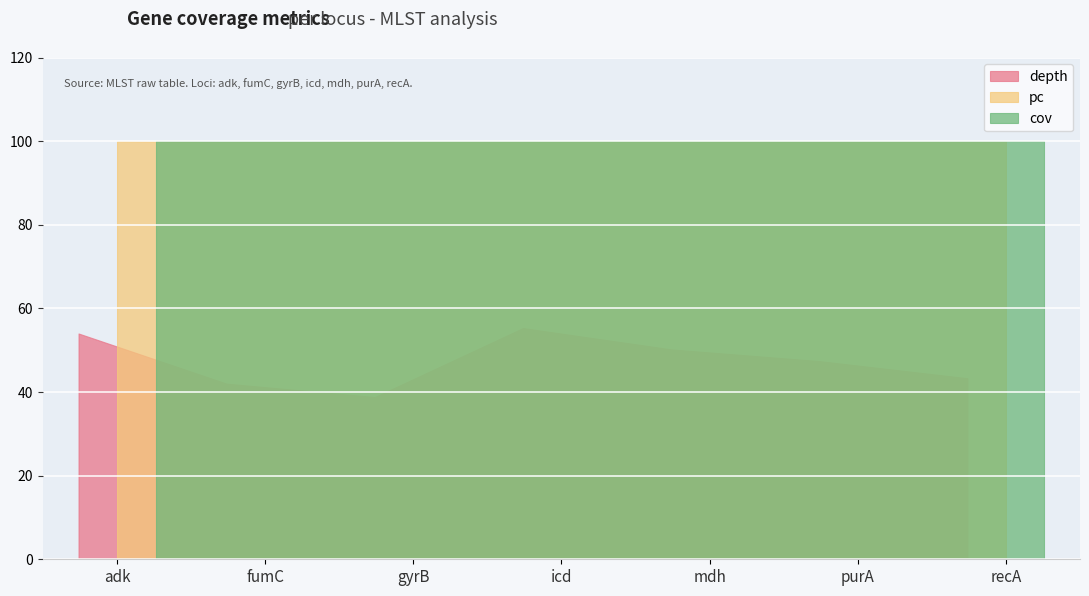

Rank the categories by pc value from lowest to highest.

fumC, adk, gyrB, icd, mdh, purA, recA